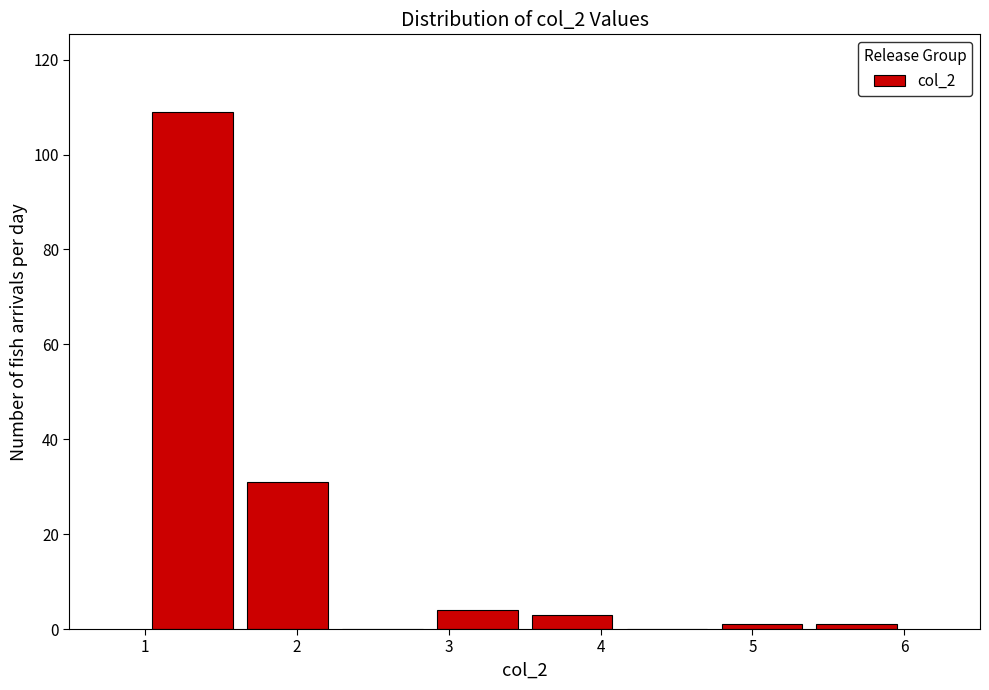

Reading left to right, transcribe this chart: for each bar, give the range it covers on the x-axis and its height. Neither the bar edges nor the heights are printed on the chart, so give them approximately, as read against the axes.

1.0 to 1.6: 110
1.6 to 2.3: 32
2.3 to 2.9: 0
2.9 to 3.5: 4
3.5 to 4.1: 4
4.1 to 4.8: 0
4.8 to 5.4: under 2
5.4 to 6.0: under 2